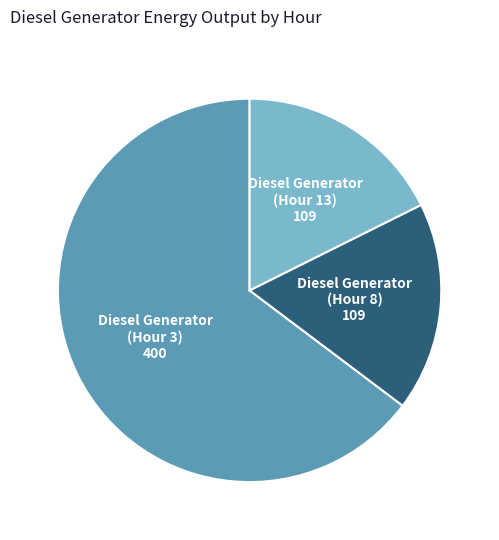

Is there a majority slice in this chart?

Yes